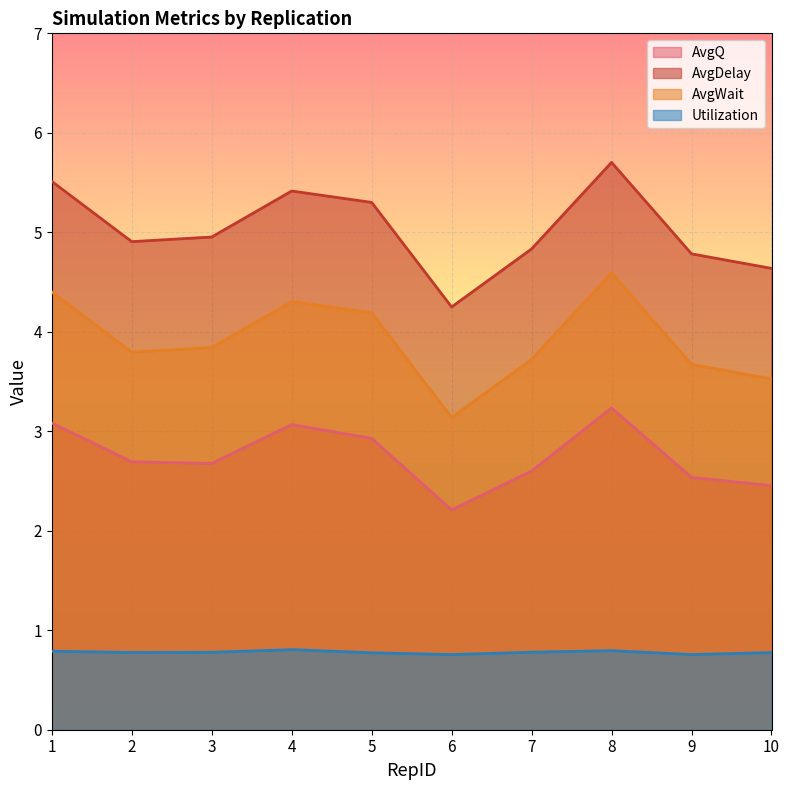

Rank the series by their average value, from highest to lowest.

AvgDelay, AvgWait, AvgQ, Utilization